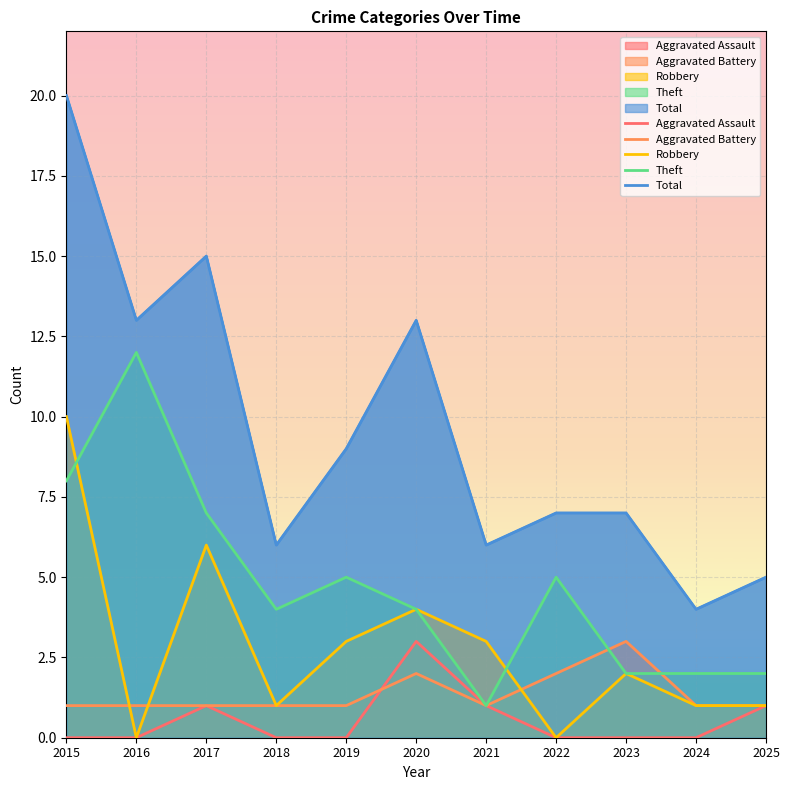

How many times do Theft and Robbery cross each other?

2